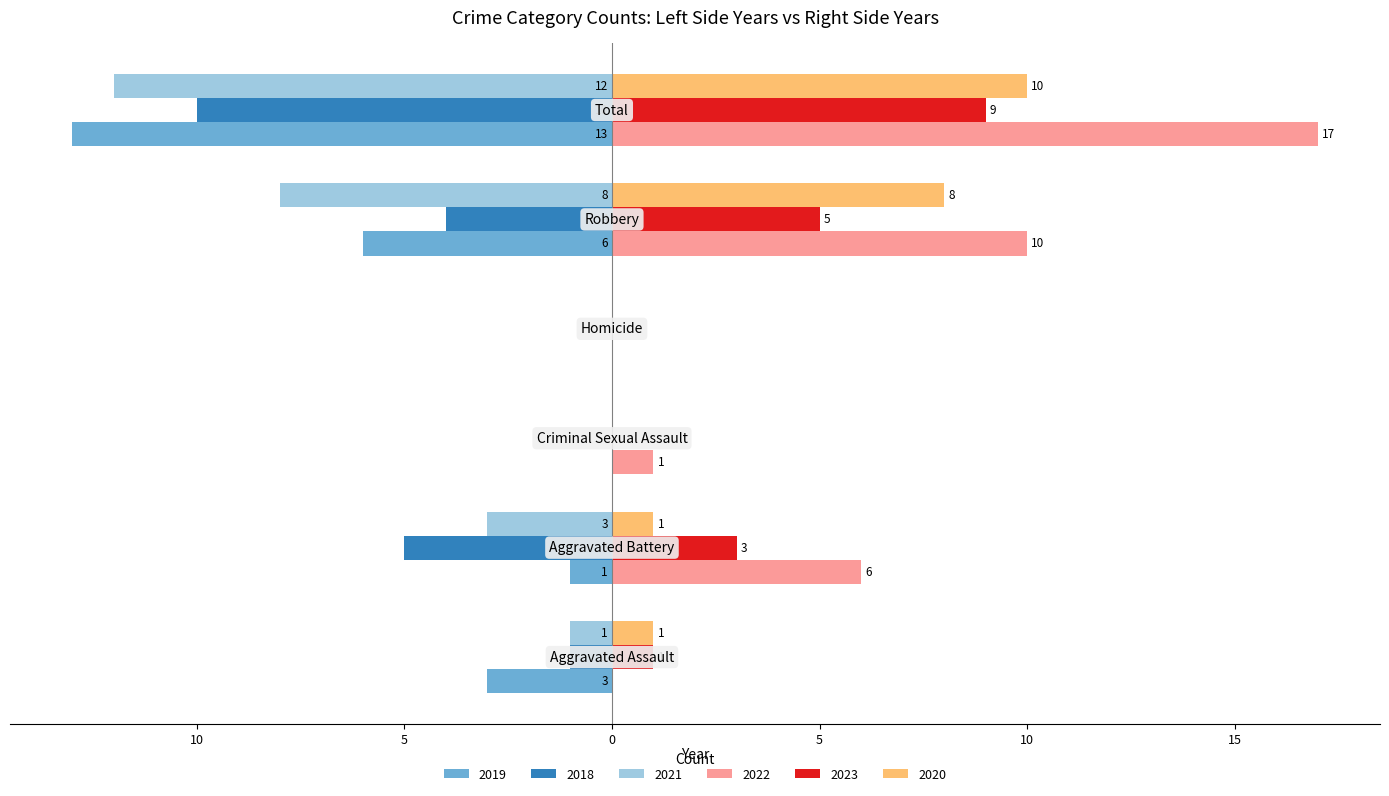

What are all the series names shown in the legend?

2019, 2018, 2021, 2022, 2023, 2020